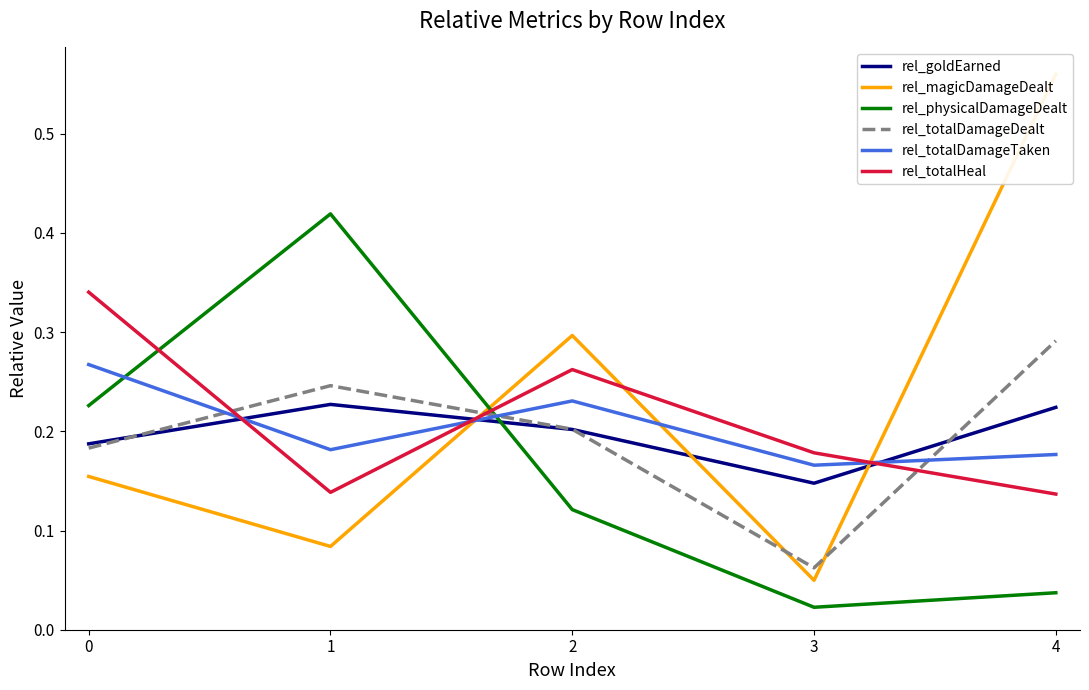

Between 1 and 3, which series saw the biggest shift?

rel_physicalDamageDealt